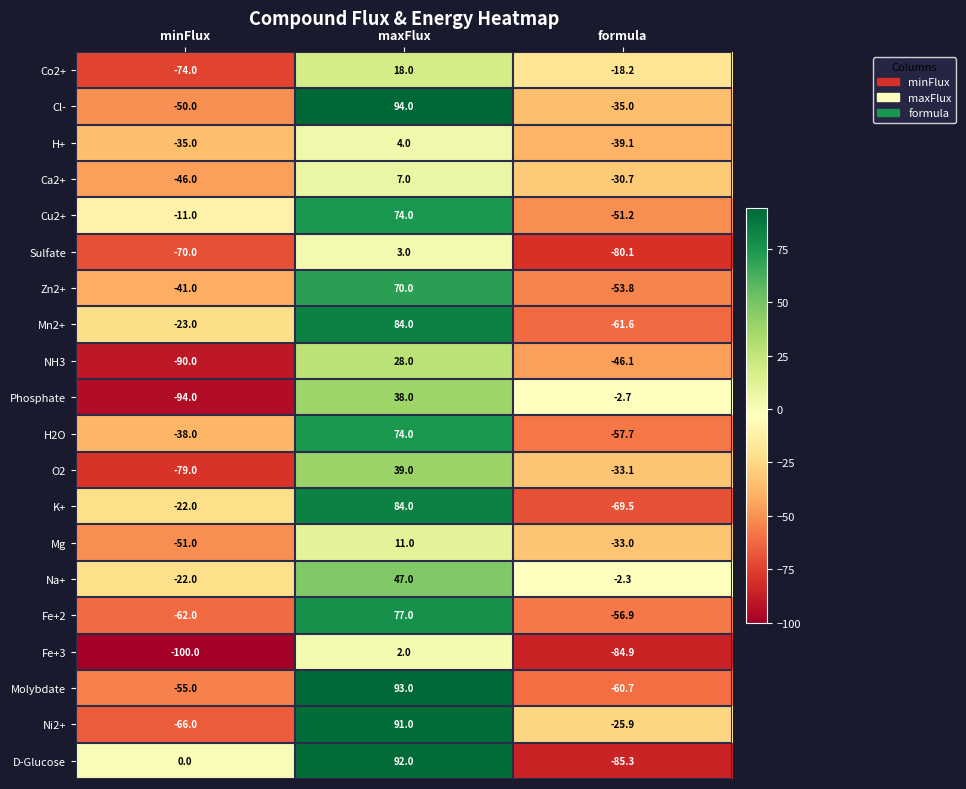

Where does the Mg series first go above -33?

maxFlux